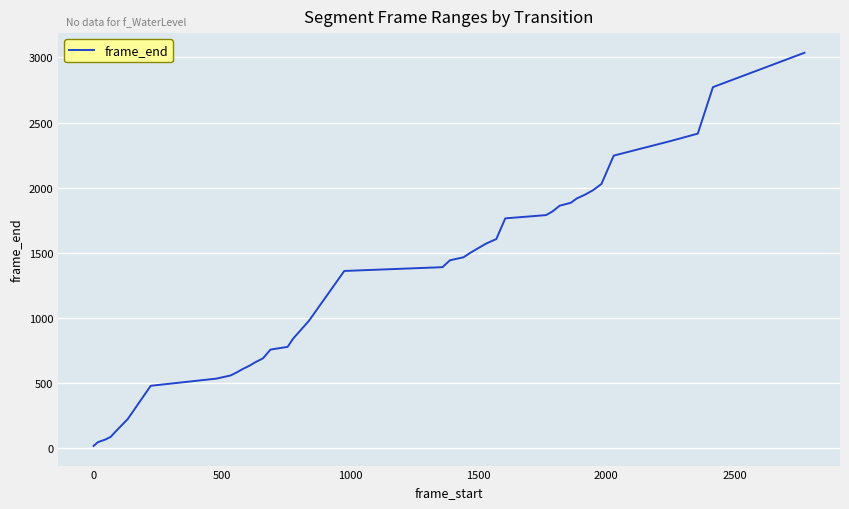

What is the greatest value displayed?

3036